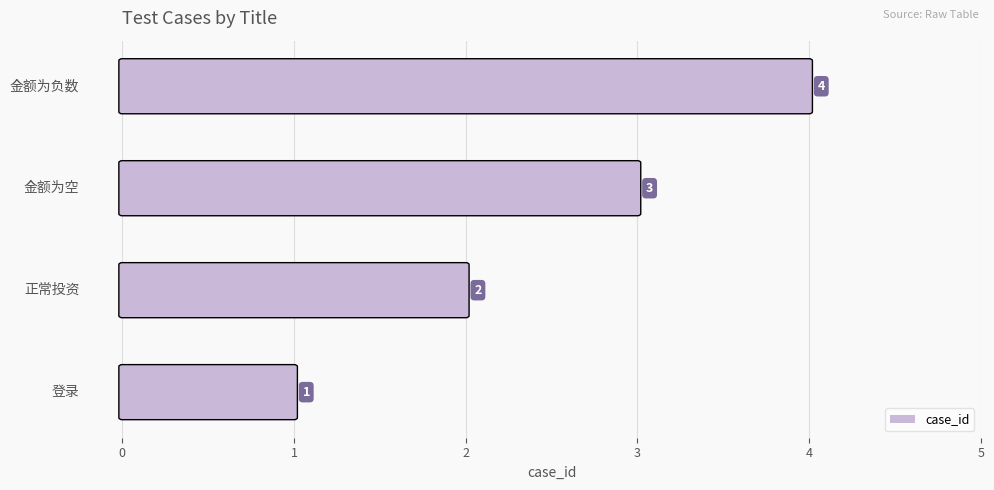

What is the difference between the maximum and minimum values?

3